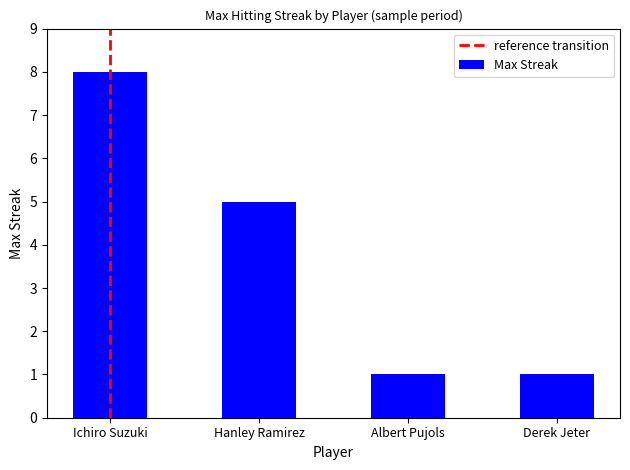

What is the ratio of the value at Hanley Ramirez to the value at Albert Pujols?

5.0